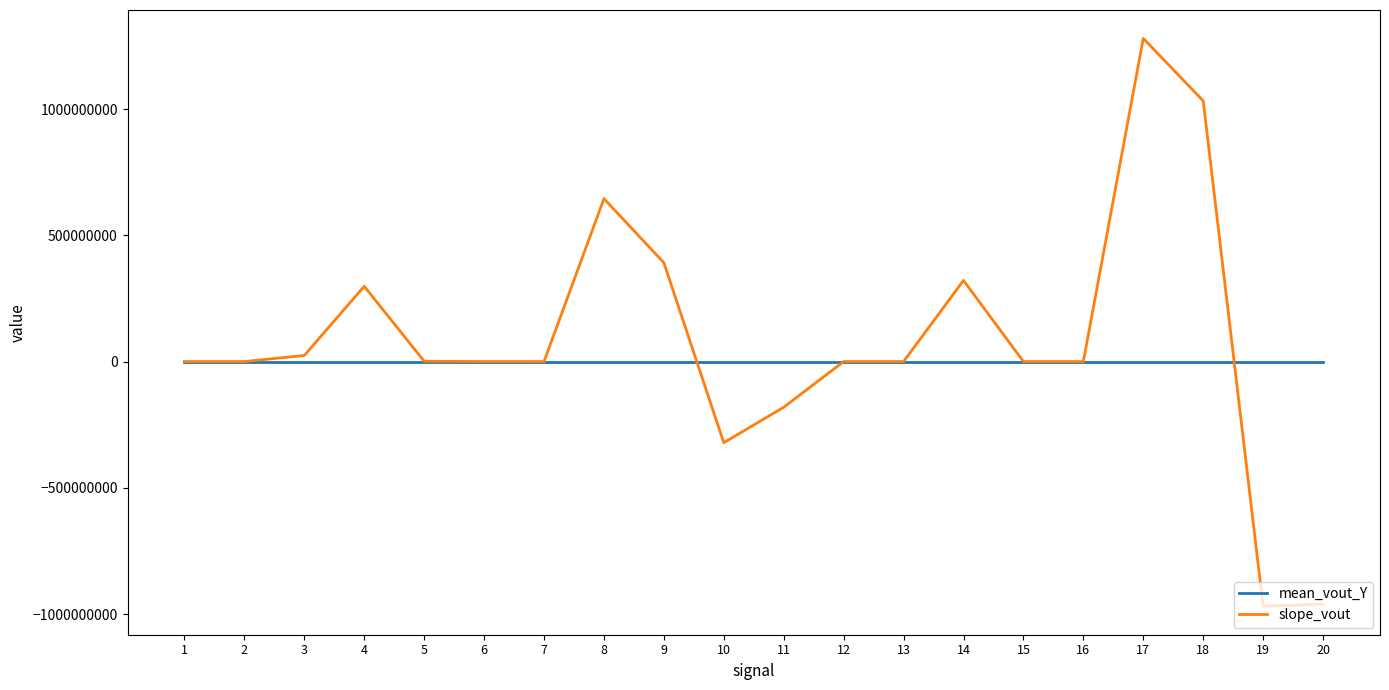

List the series in order of their peak value, lowest first.

mean_vout_Y, slope_vout